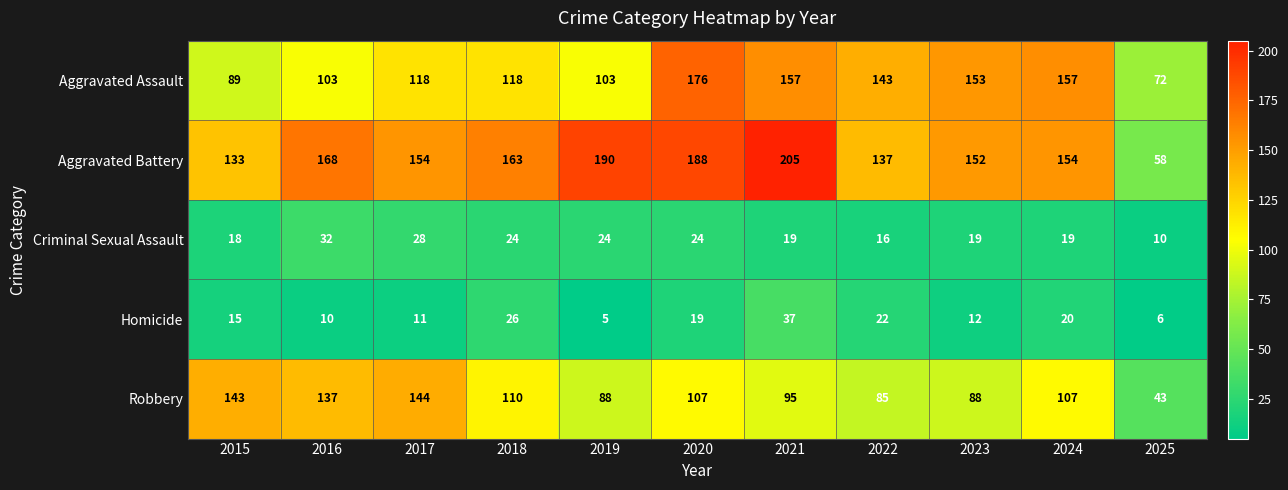

At which label does Robbery first exceed 107?

2015